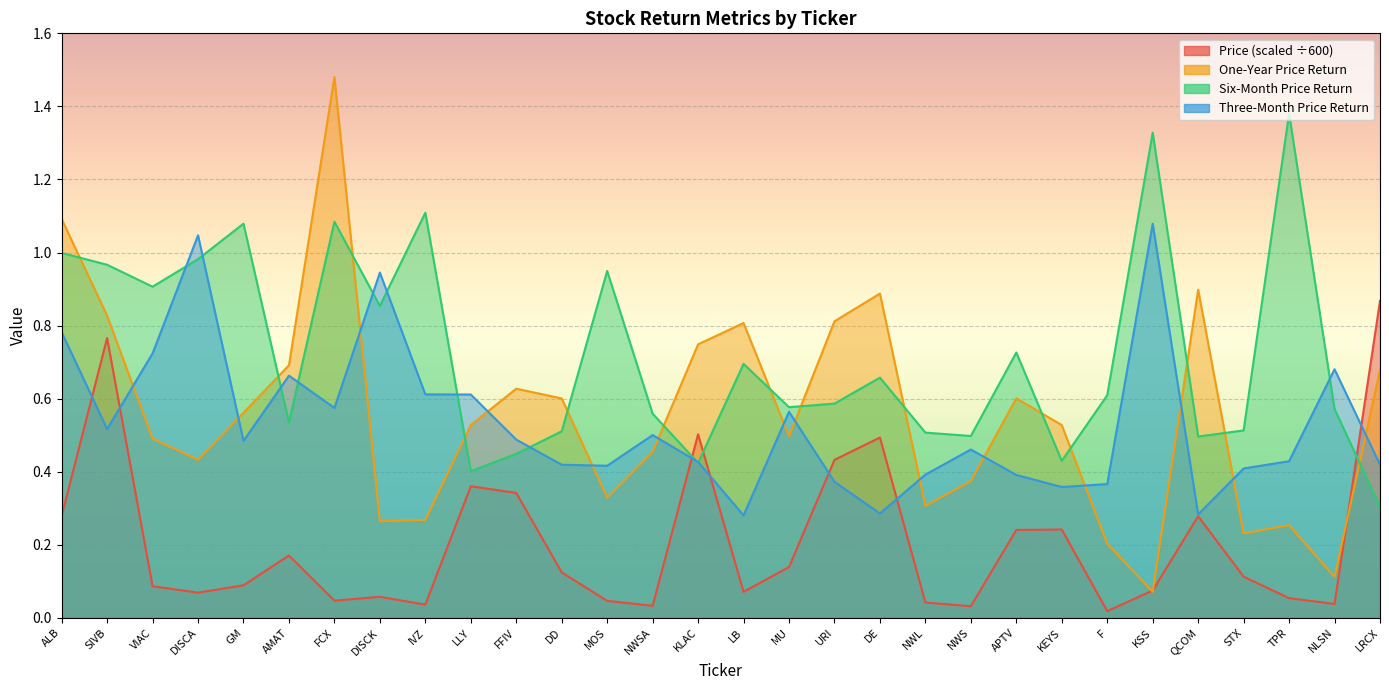

Where is the first local maximum for Six-Month Price Return?

GM